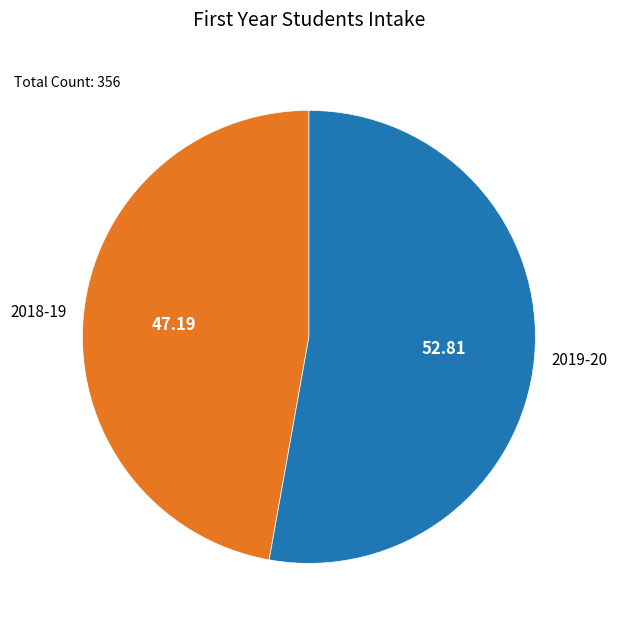

Which slice is the smallest?

2018-19